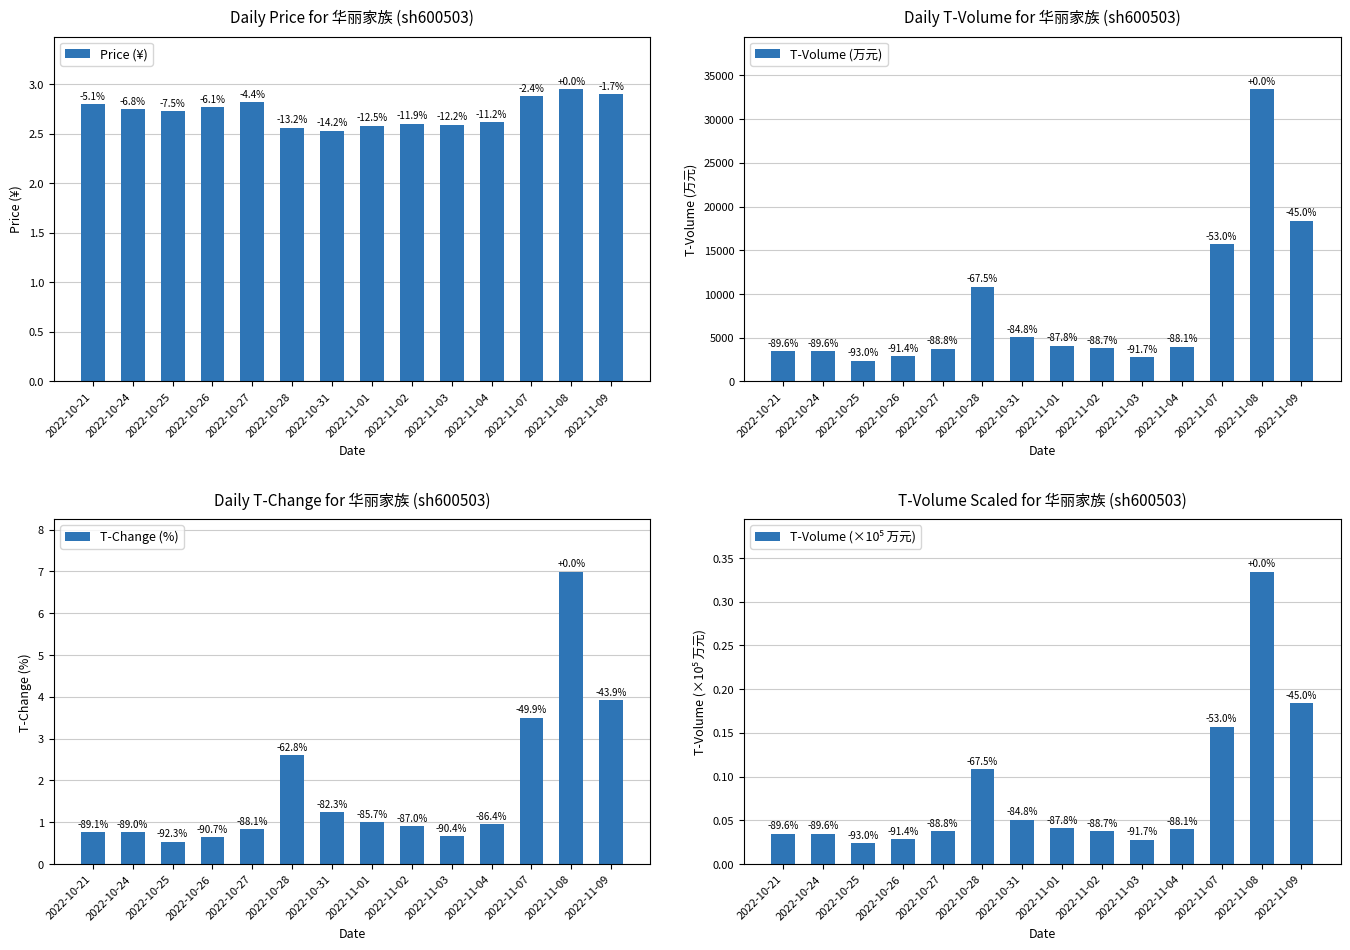

What position from the right is 2022-10-31?

8